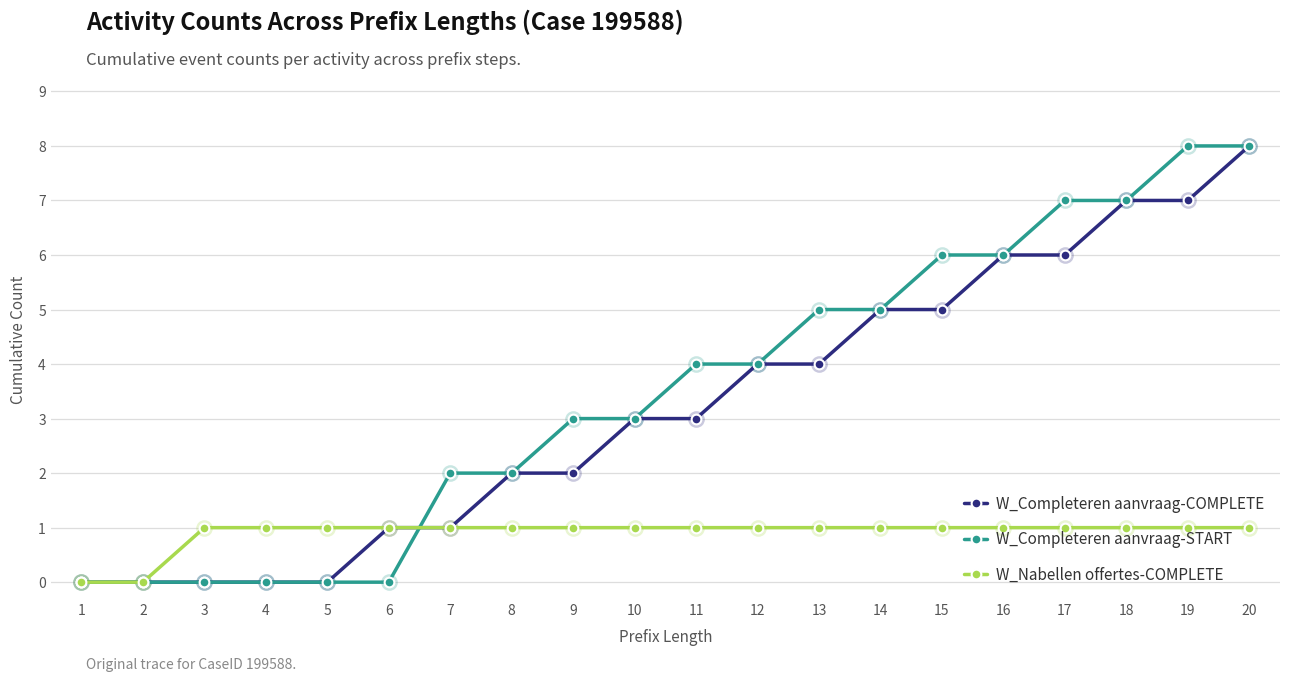

At 13, list the series in order from largest to smallest.

W_Completeren aanvraag-START, W_Completeren aanvraag-COMPLETE, W_Nabellen offertes-COMPLETE